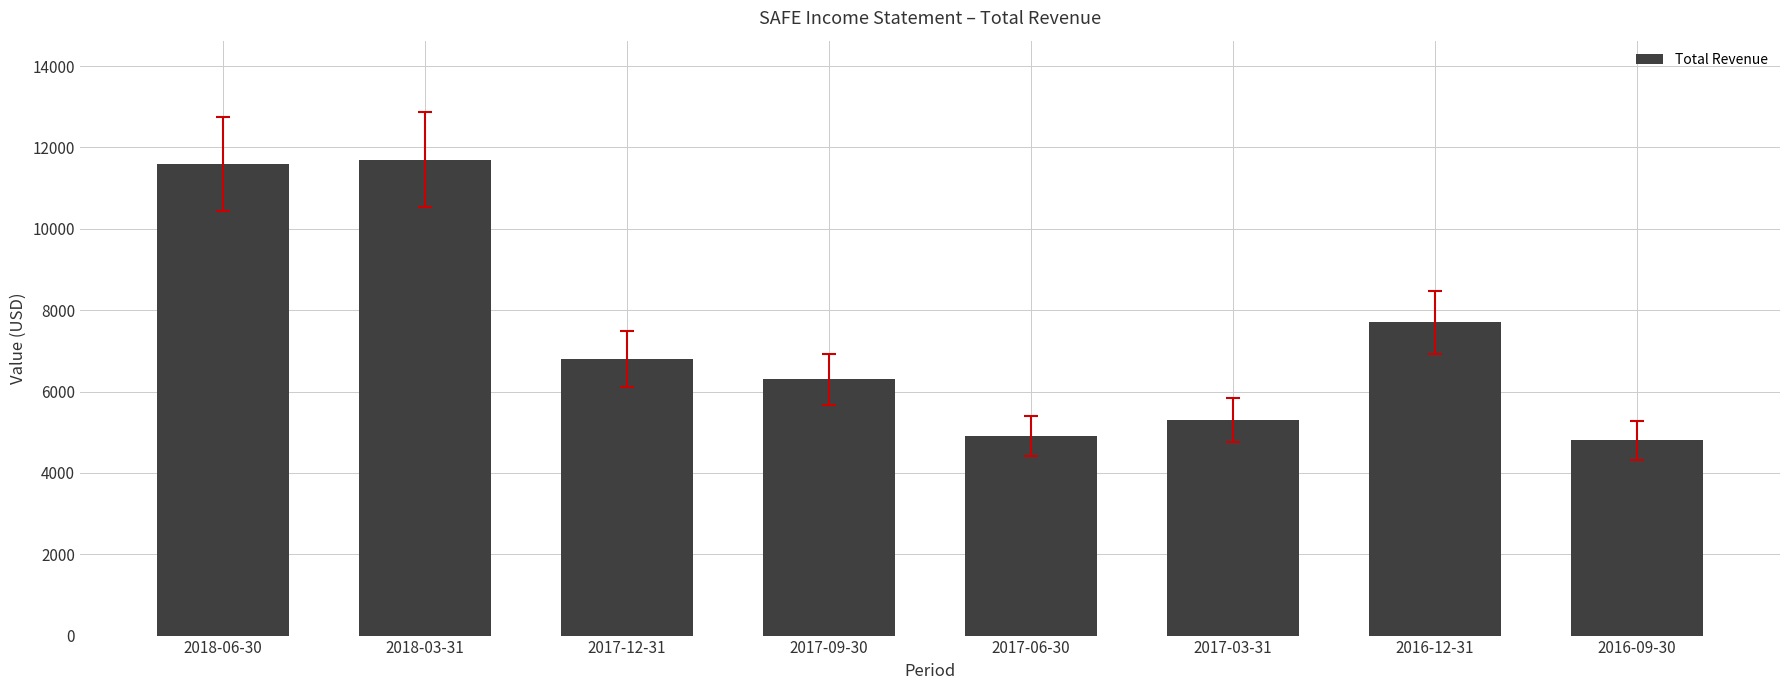

What is the minimum value shown in the chart?

4800